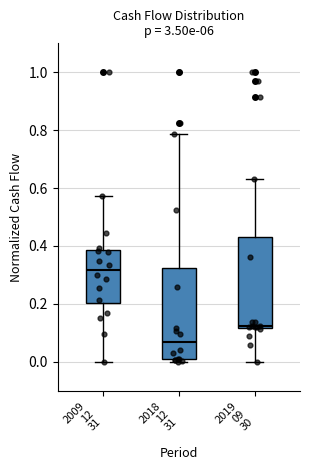

Reading left to right, transcribe this box plot: for each box, give where its median line is, the range the box spans, and where its two whiskers end, as read against the y-axis. The values are not printed on the chart, so give them approximately, as read against the axis.

2009 12 31: median 0.32, box 0.20 to 0.38, whiskers 0.00 to 0.58
2018 12 31: median 0.06, box 0.00 to 0.32, whiskers 0.00 (just below the box's lower edge) to 0.78
2019 09 30: median 0.12 (just above the box's lower edge), box 0.12 to 0.42, whiskers 0.00 to 0.64